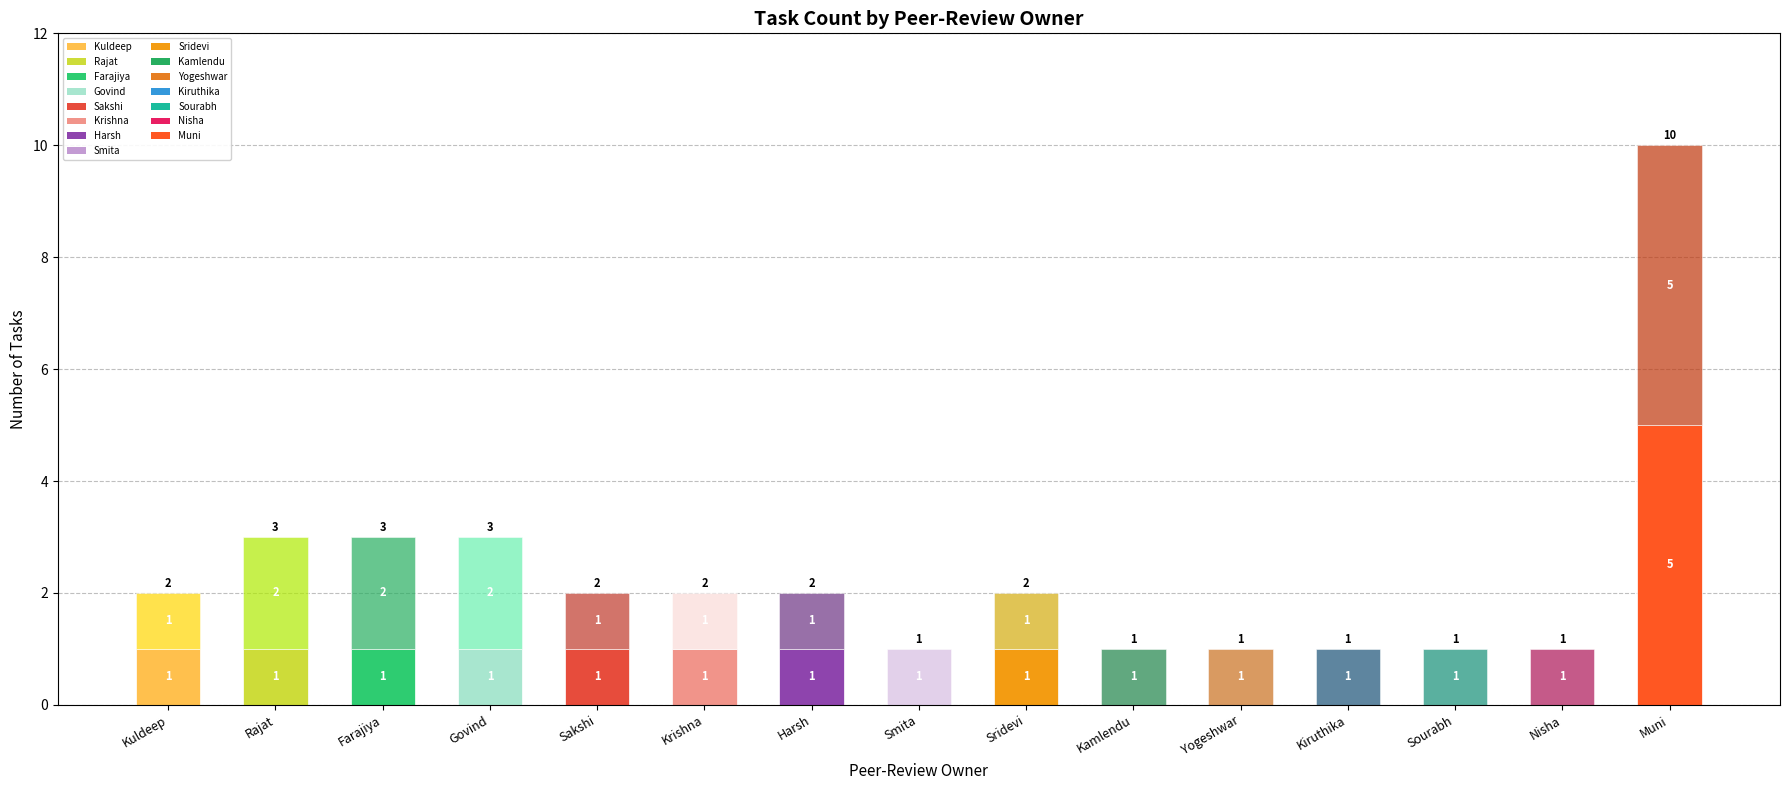

How many categories are shown in the chart?

15